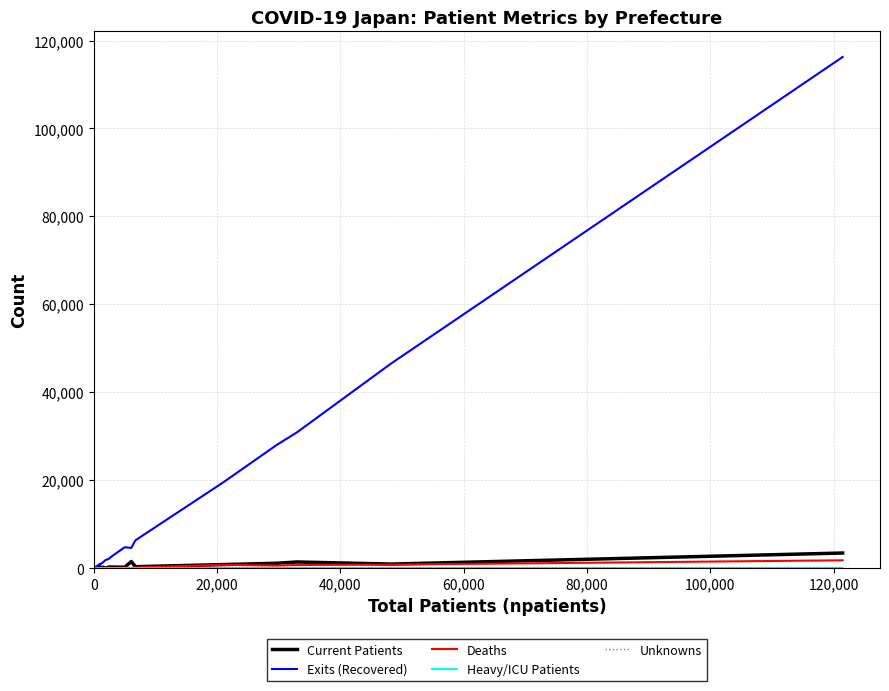

Which series has the largest range (max minus min)?

Exits (Recovered)